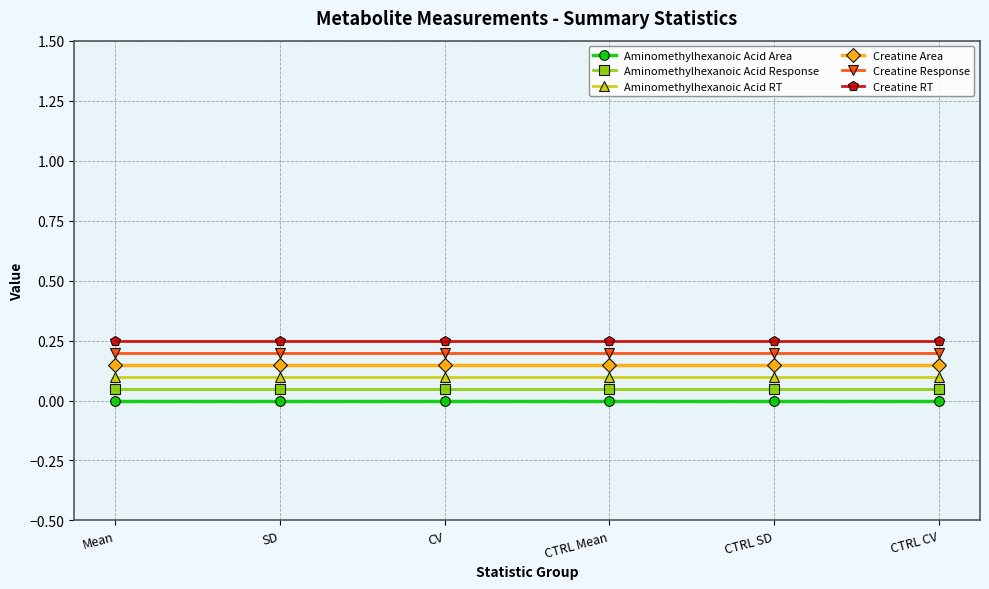

Does the chart display data point markers on the line(s)?

Yes